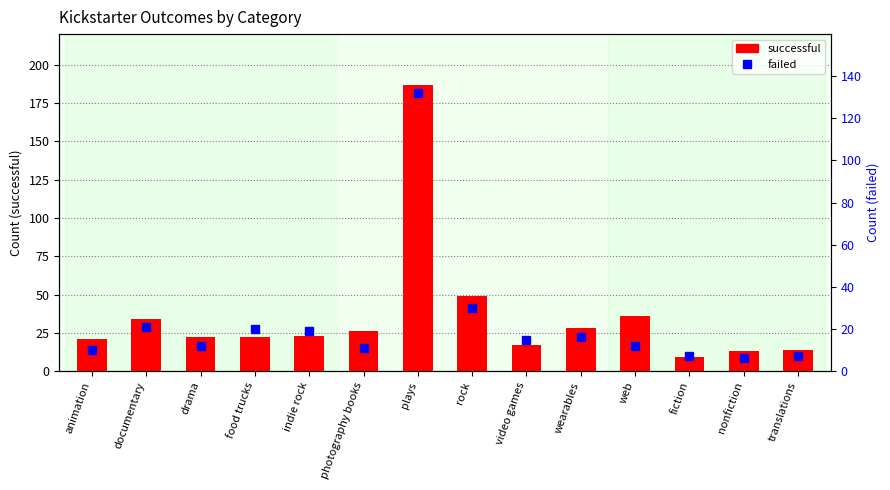

Which series has the largest range (max minus min)?

successful